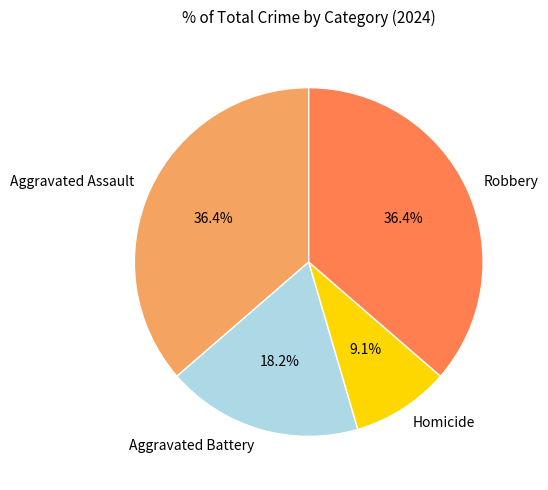

How many segments does this pie chart have?

4